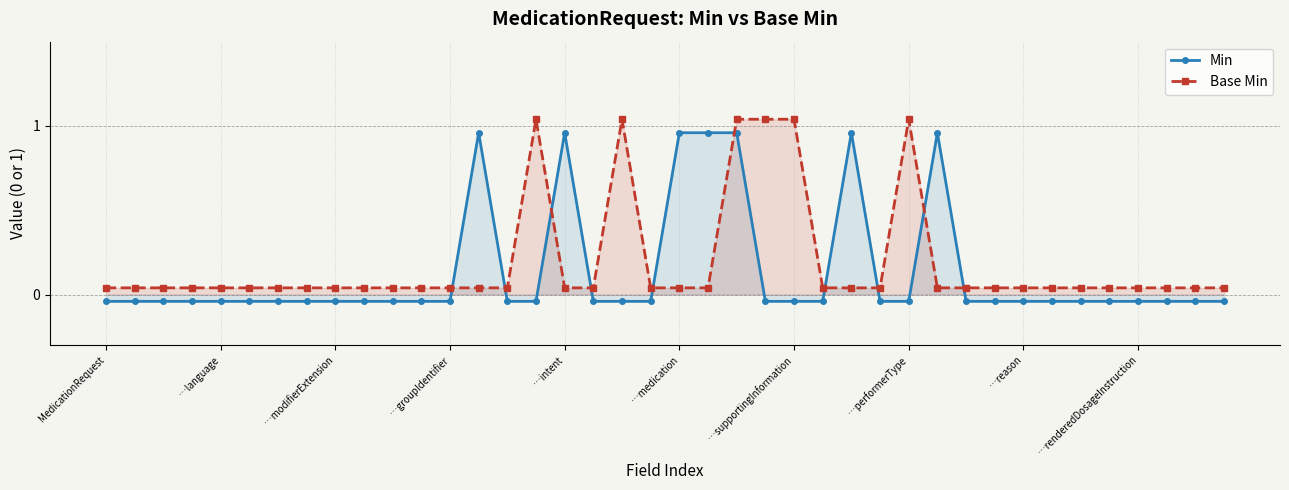

True or false: Min and Base Min intersect in this chart.

True